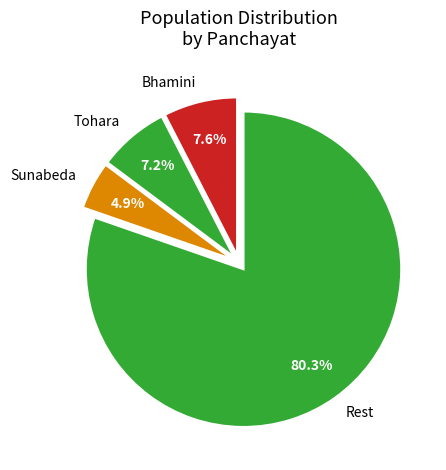

Between Rest and Bhamini, which is larger?

Rest